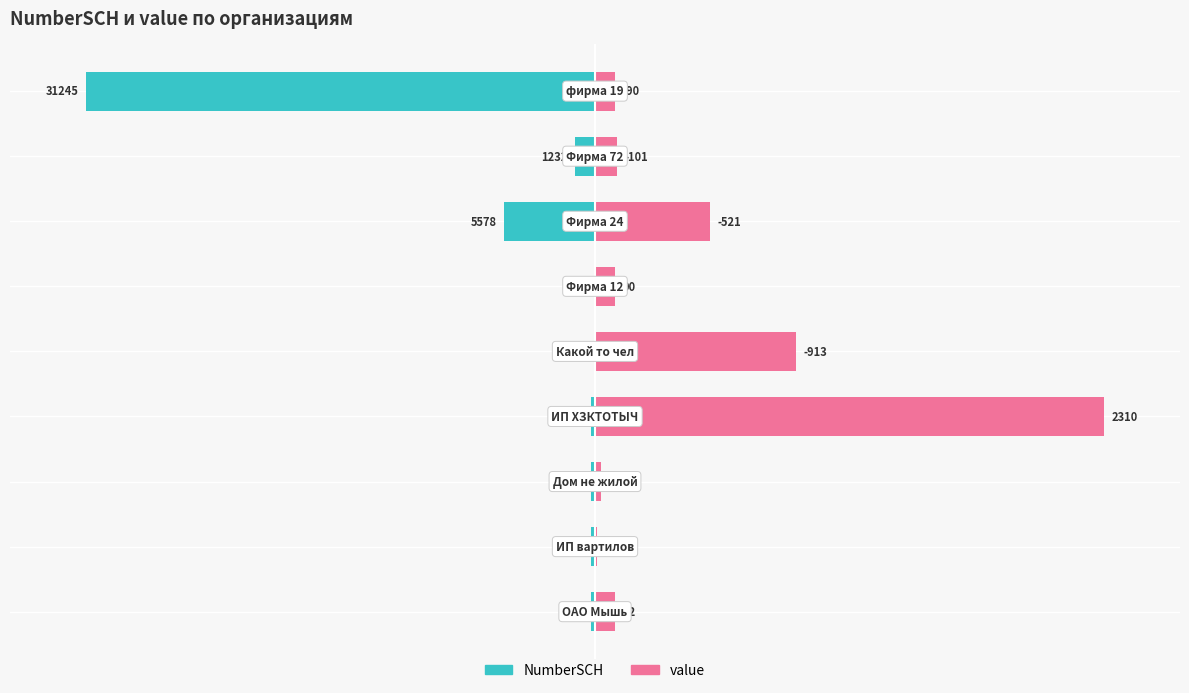

Between 4 and 8, which series saw the biggest shift?

NumberSCH